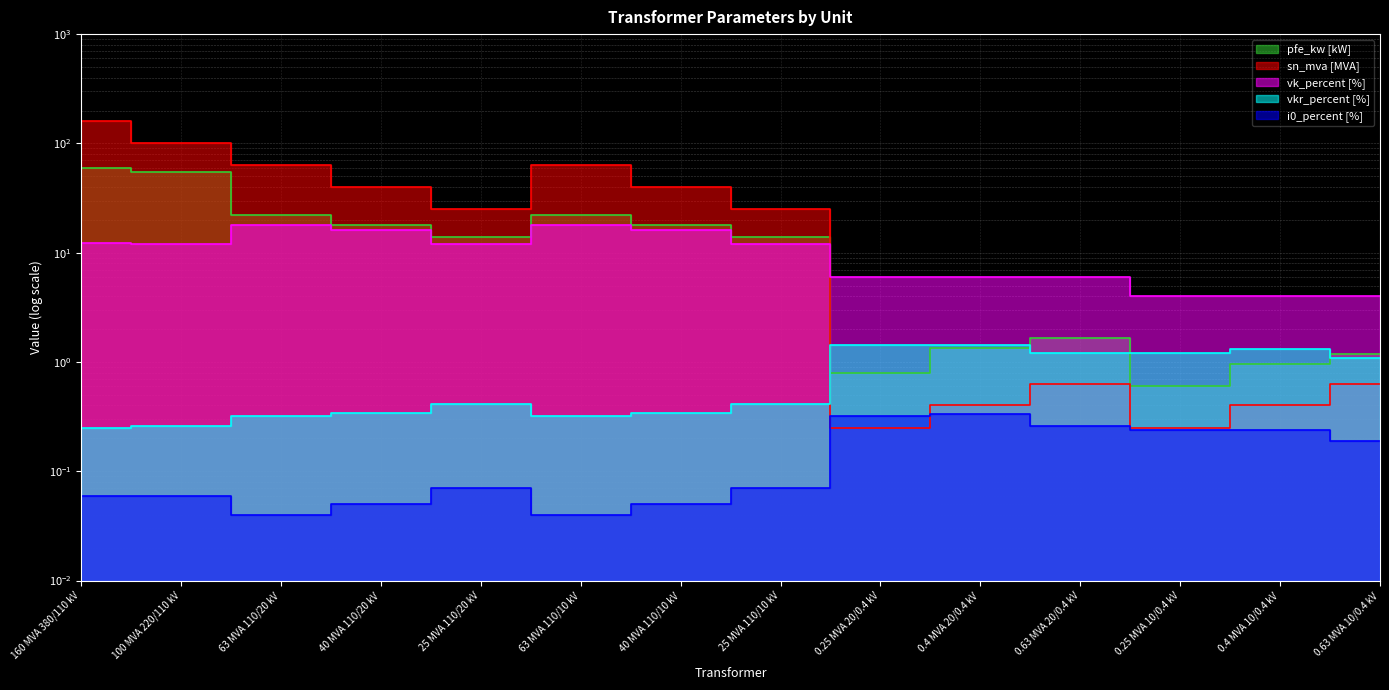

How many lines are shown in the chart?

5